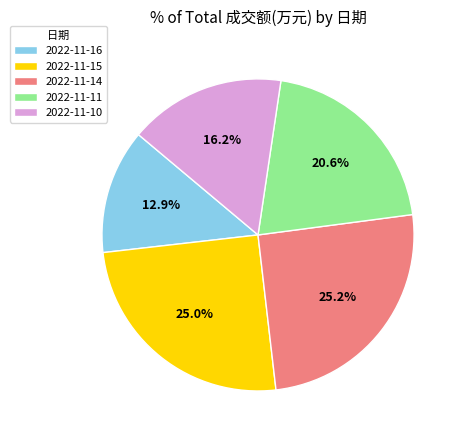

To the nearest percent, what portion does 2022-11-14 represent?

25%